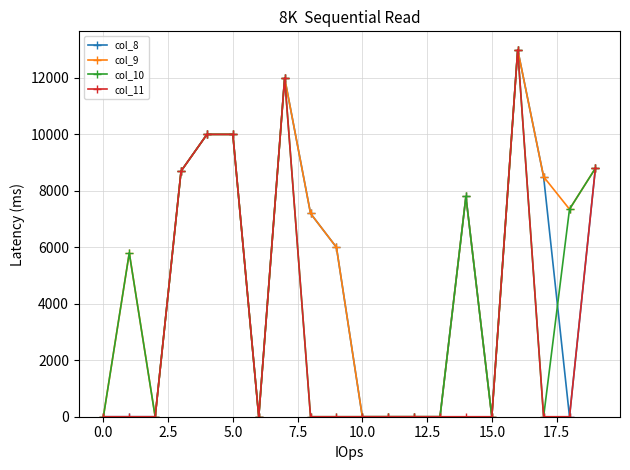

At how many categories does at least one series exceed 9493?

4